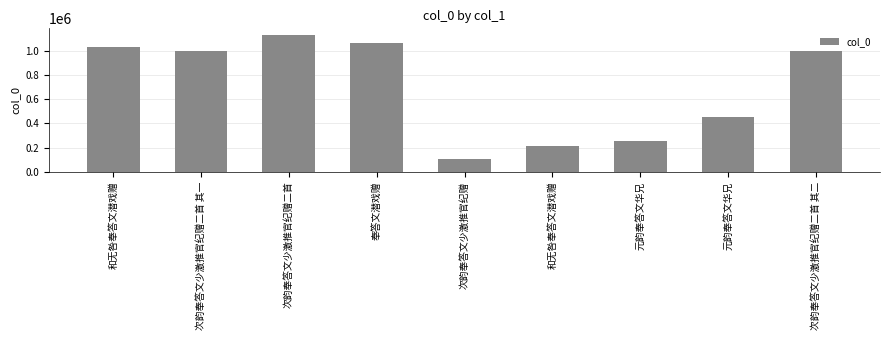

What is the difference between the second highest and second lowest values?

847905